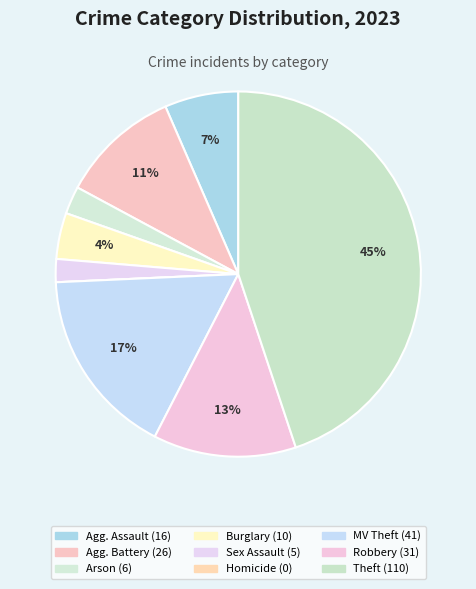

To the nearest percent, what is the average slice percentage?

11%